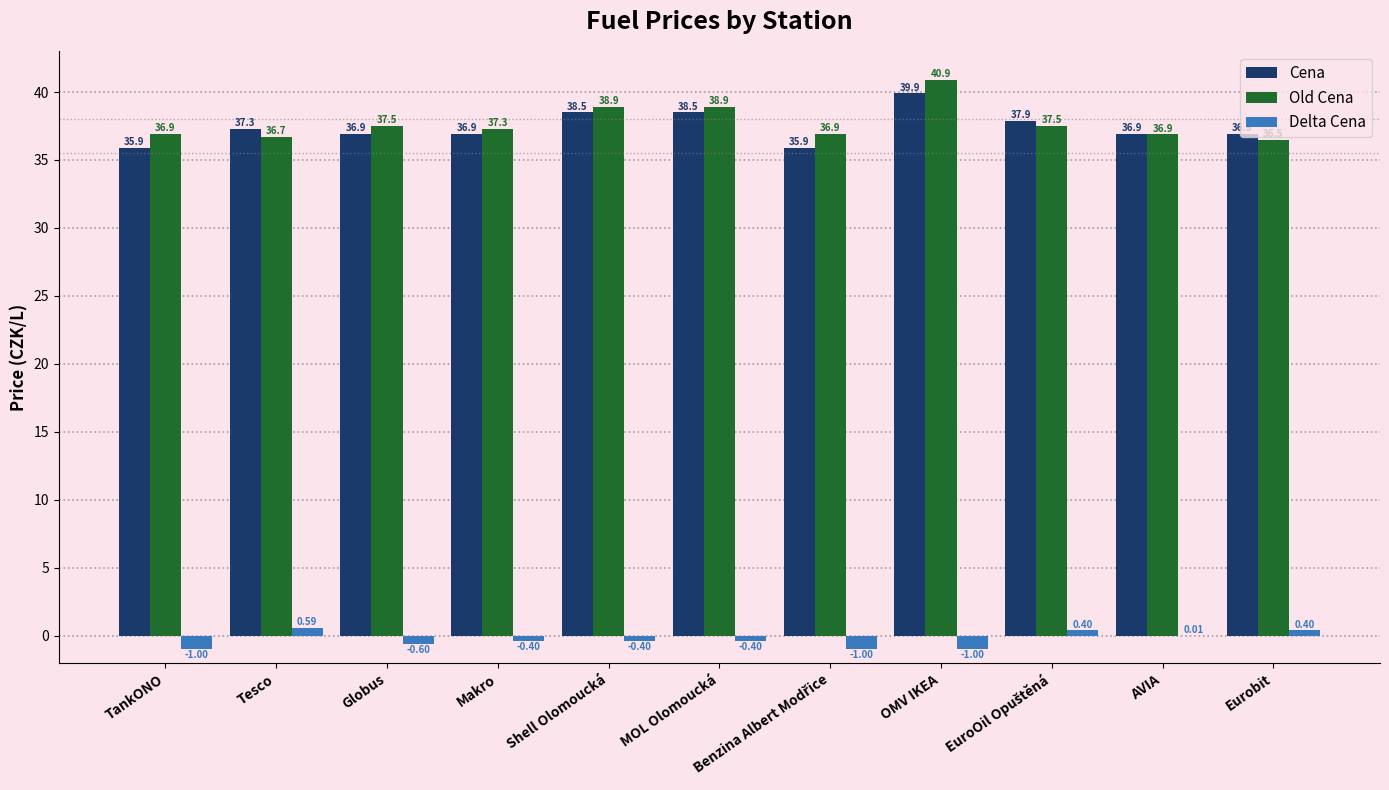

Which series has the largest total across all categories?

Old Cena